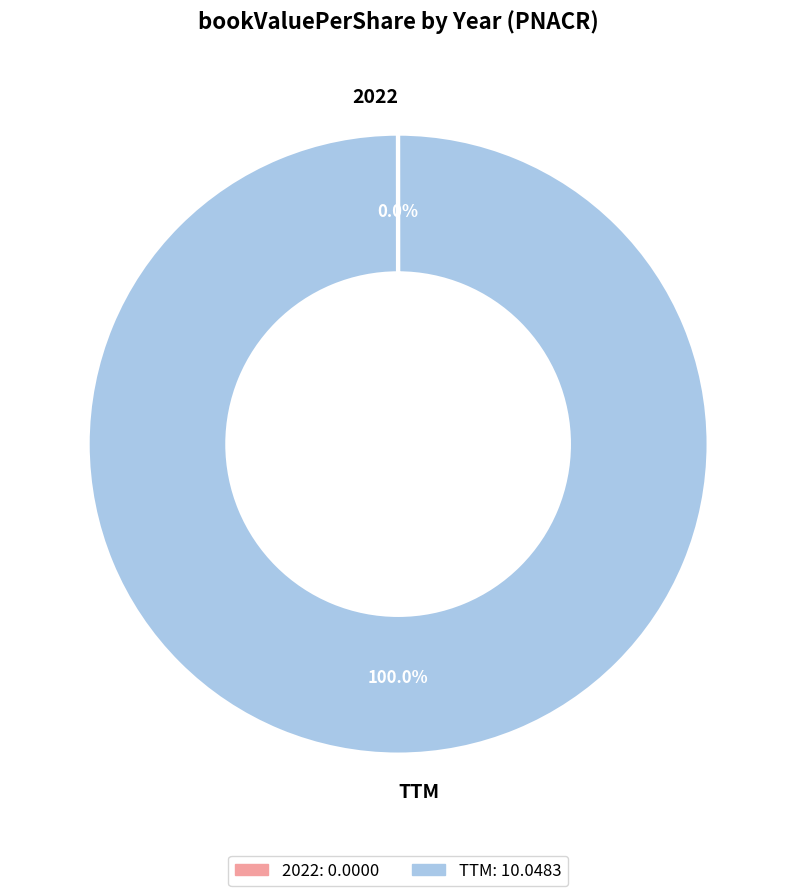

Which slice is the largest?

TTM